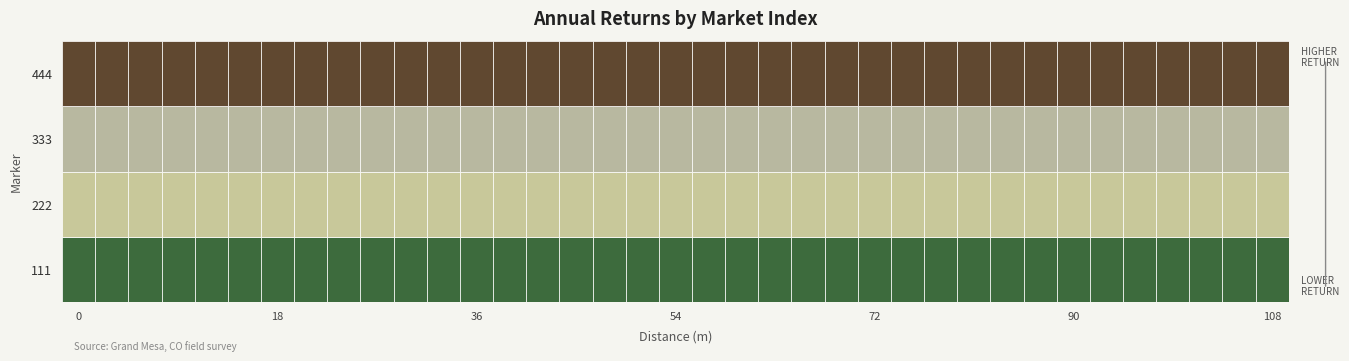

What is the sum of all 222 values?

10212